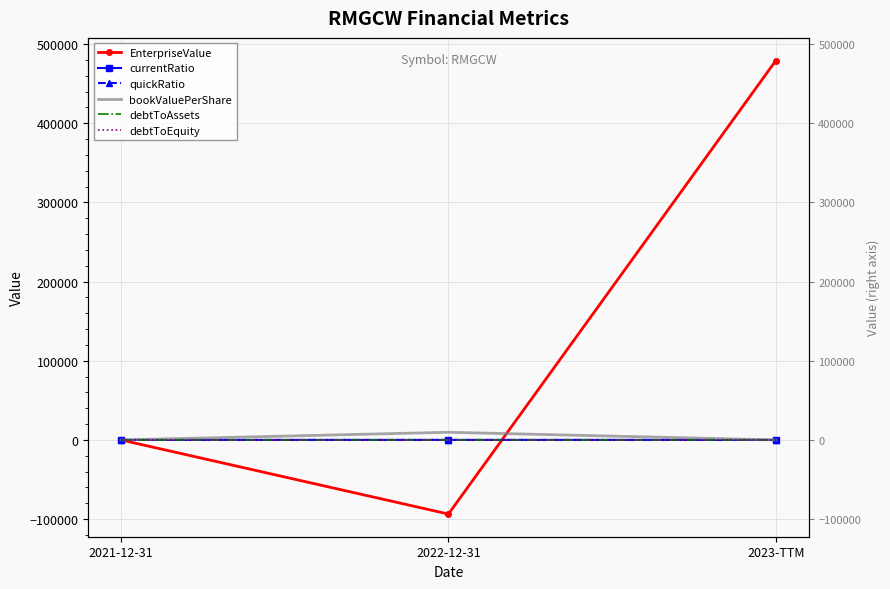

What is the label of the 2nd point from the left?

2022-12-31